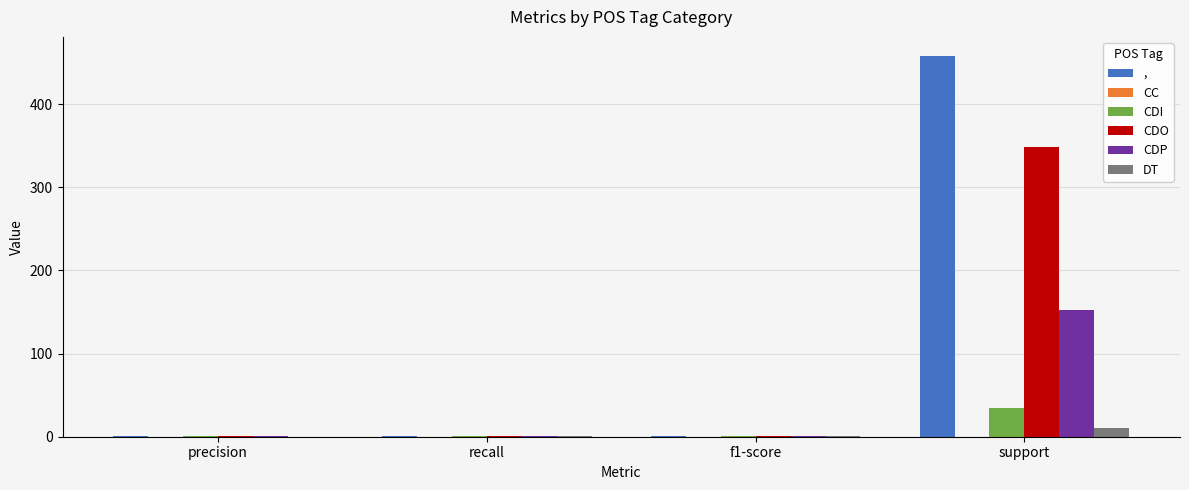

What is the difference between the CDO values at precision and recall?

0.1